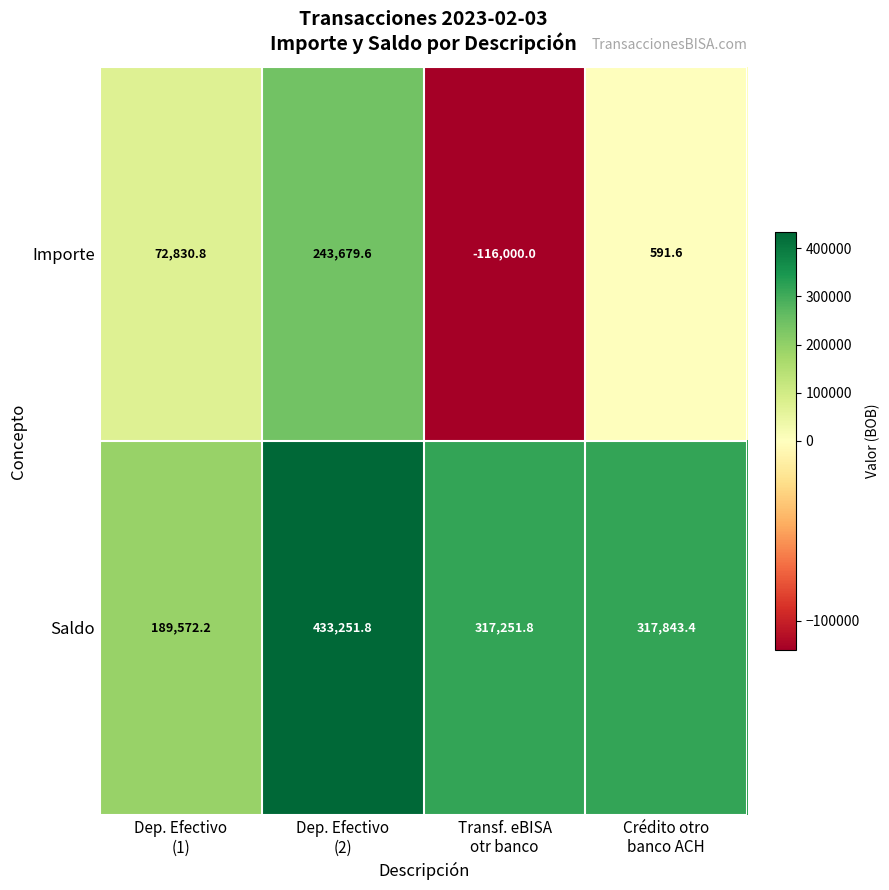

Rank the series by their maximum value, from lowest to highest.

Importe, Saldo